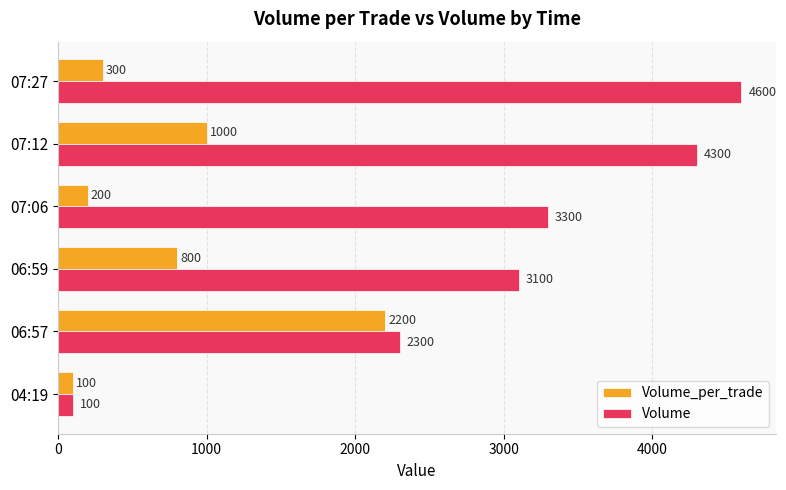

What is the average value of the Volume series?

2950